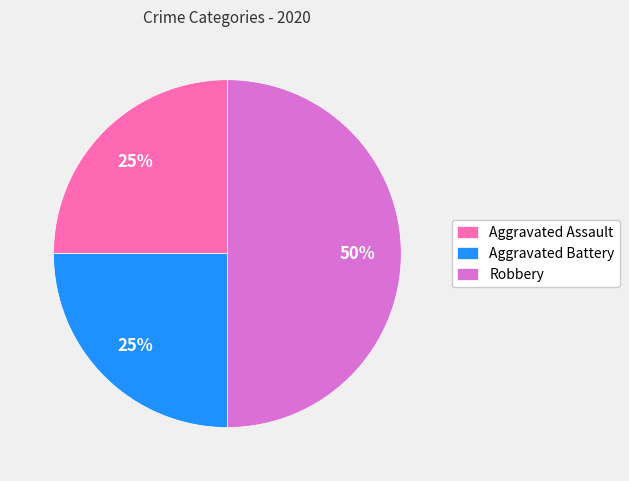

Count the number of slices in the pie.

3